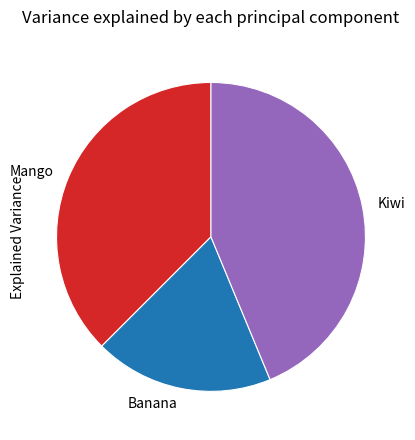

Is Banana the majority of the pie?

No